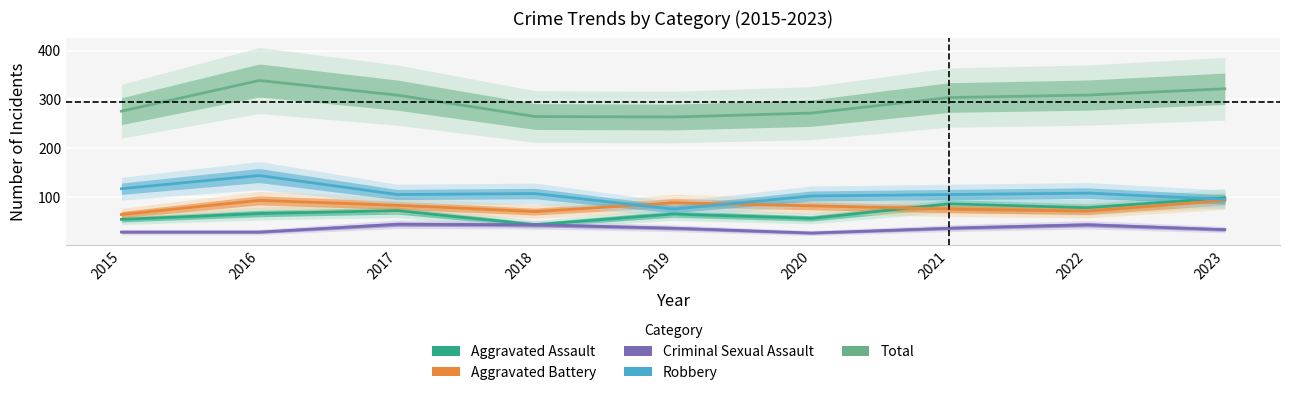

Is it true that Total equals 309 at 2017?

True